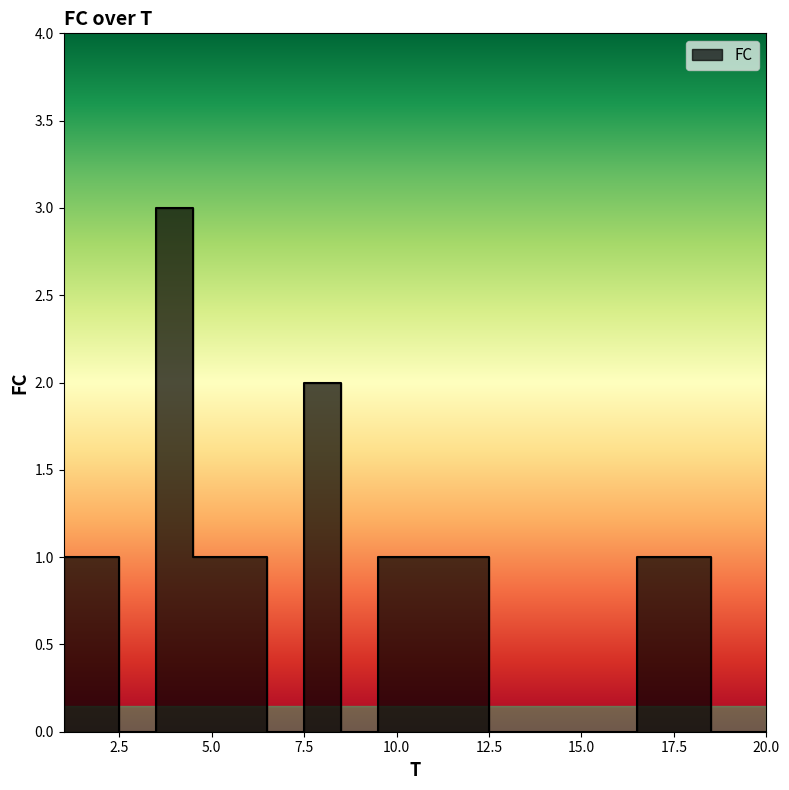

How many points are lower than both their immediate neighbors (excluding endpoints)?

3